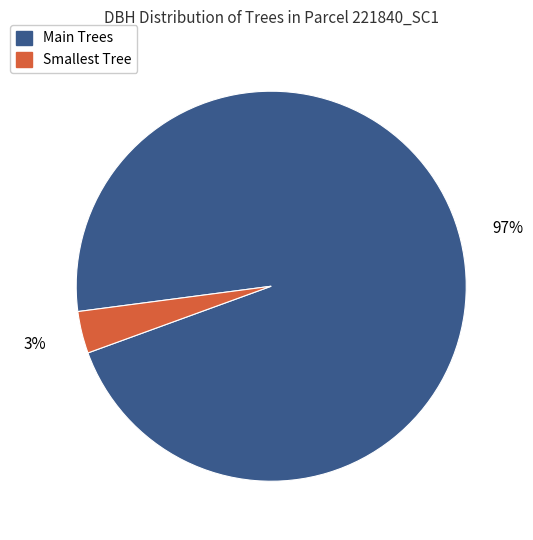

To the nearest percent, what is the combined percentage of Main Trees and Smallest Tree?

100%